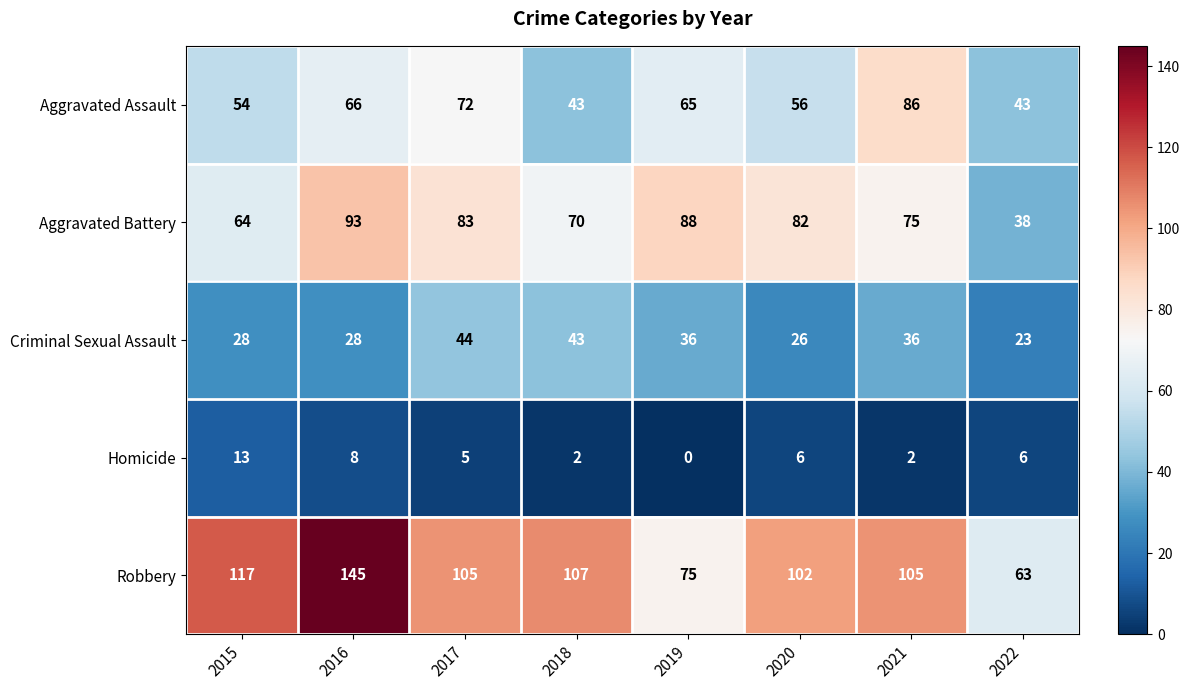

Which category has the lowest value across all series?

2019